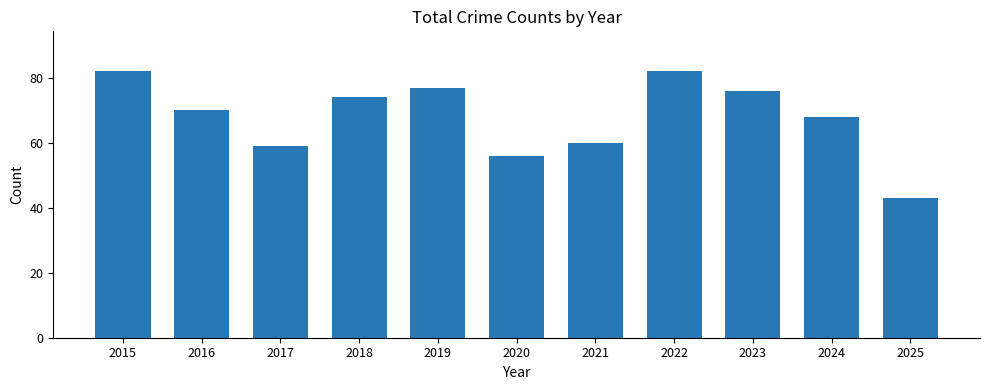

Where does the data first go above 70?

2015